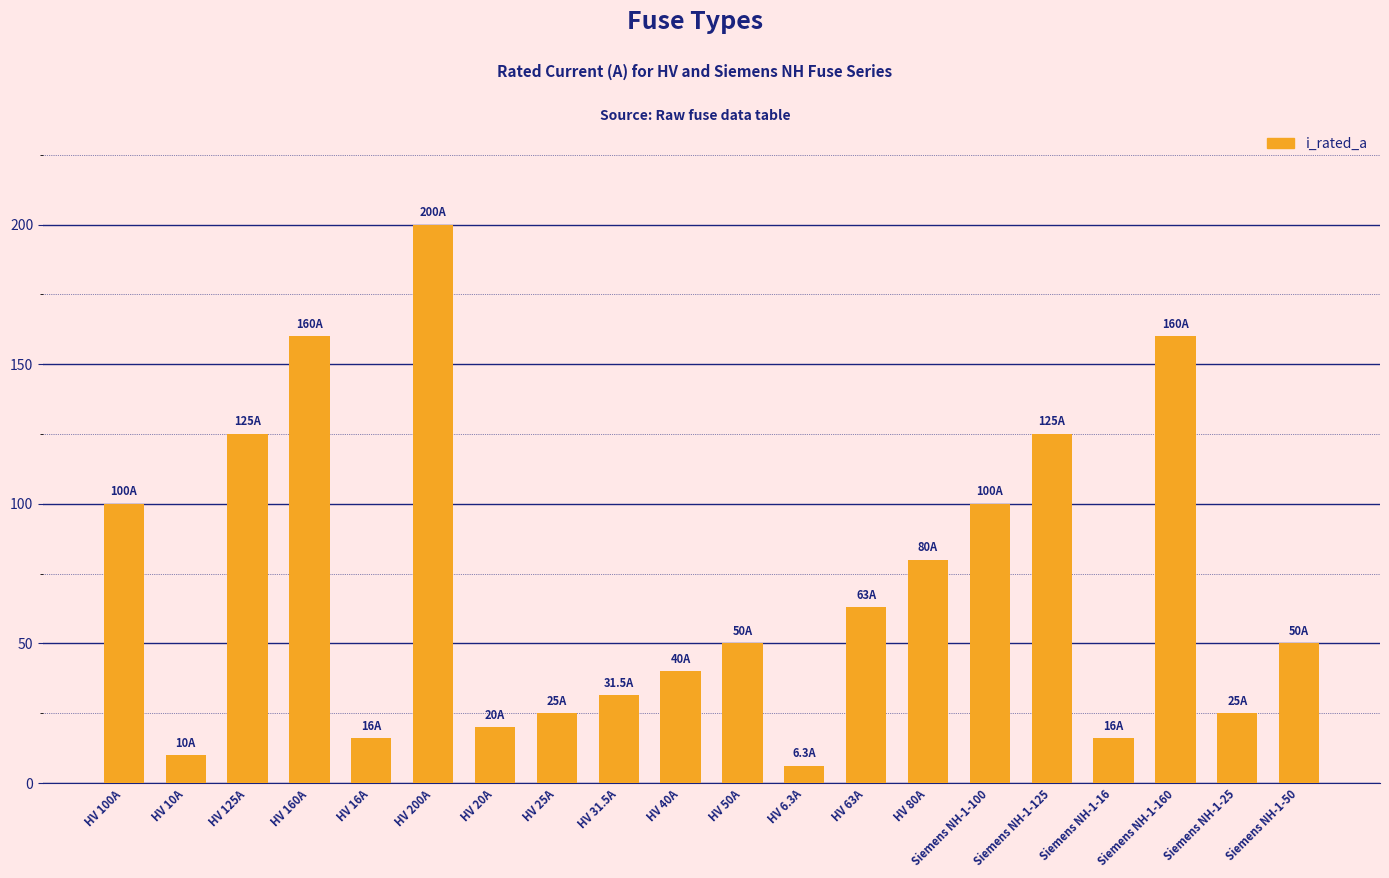

True or false: the data shows 16.0 at HV 16A.

True